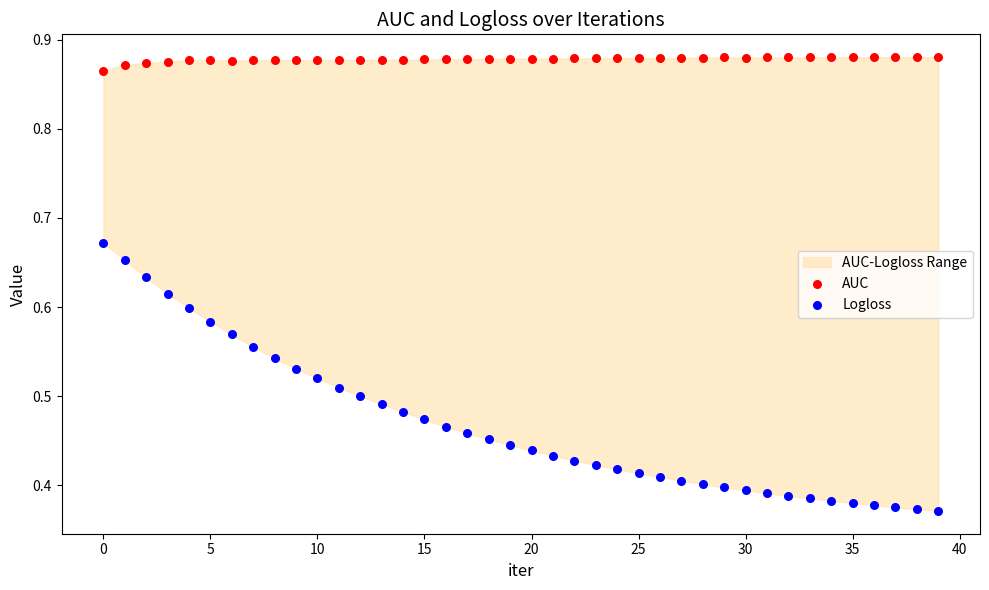

Which series has the largest Y range (max minus min)?

Logloss